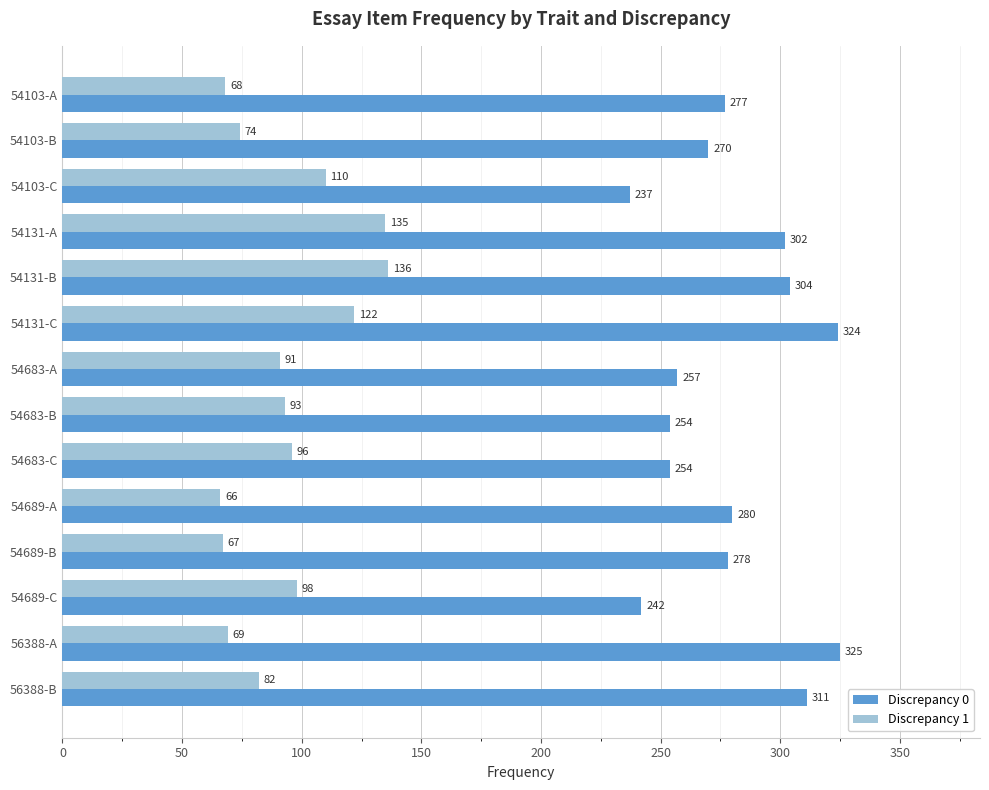

Rank the series by their average value, from lowest to highest.

Discrepancy 1, Discrepancy 0